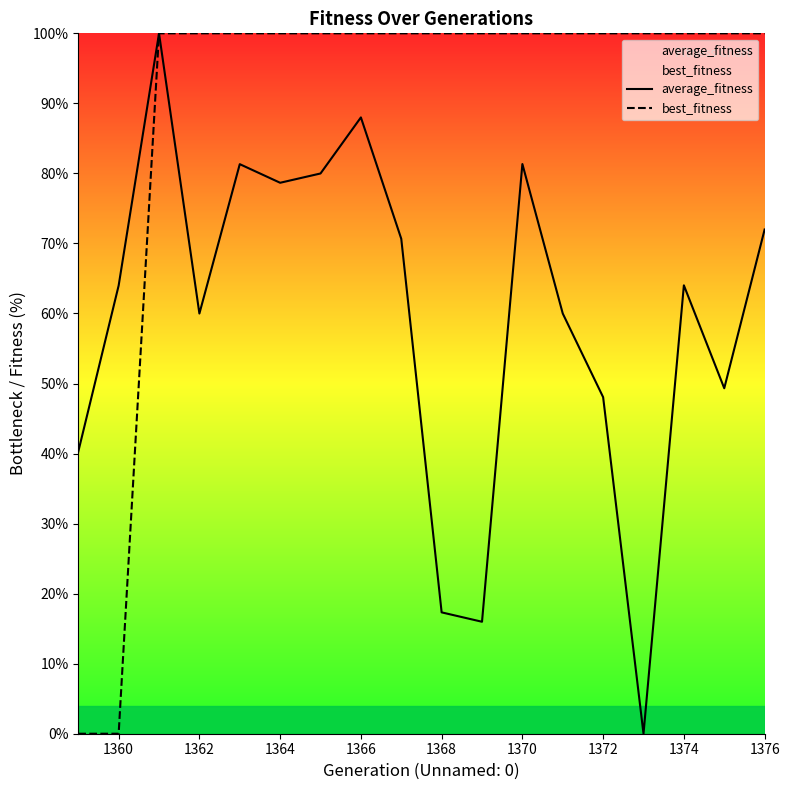

Which series has the largest total across all categories?

best_fitness